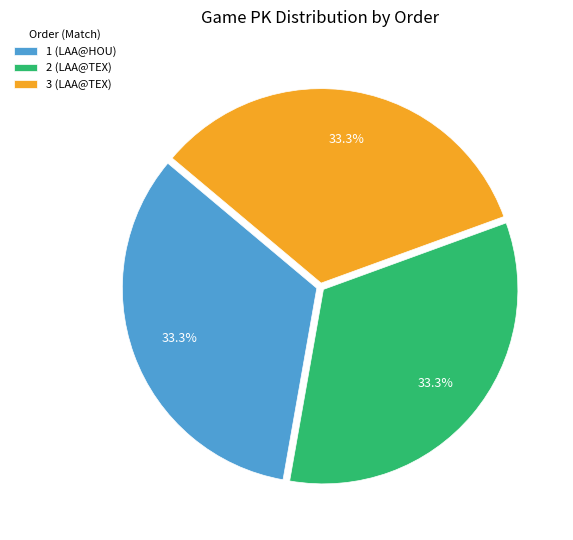

To the nearest percent, what is the combined percentage of 1 (LAA@HOU) and 3 (LAA@TEX)?

67%